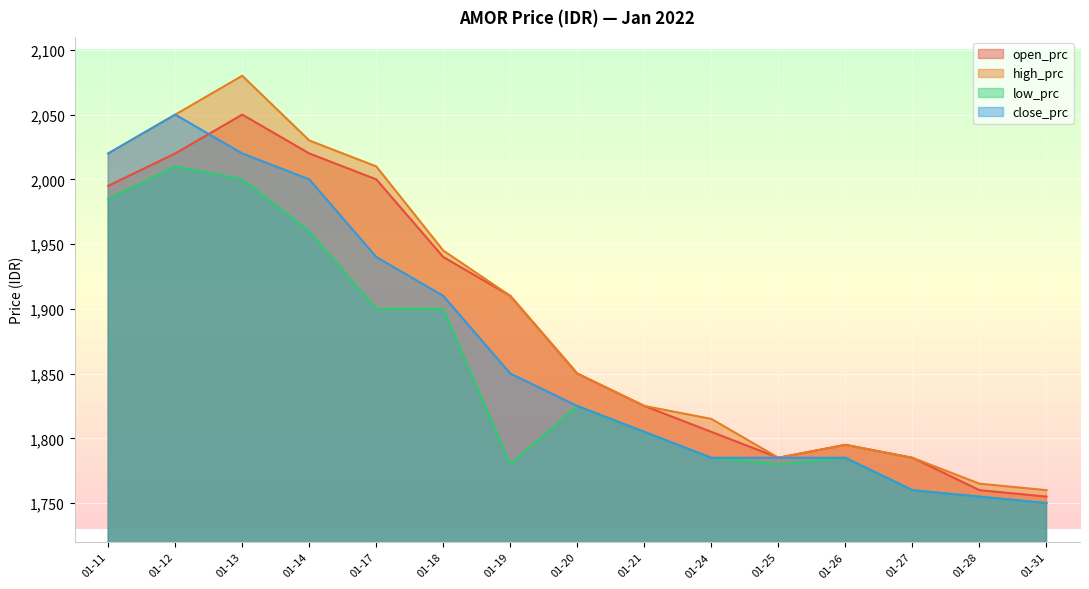

Which series has the largest range (max minus min)?

high_prc